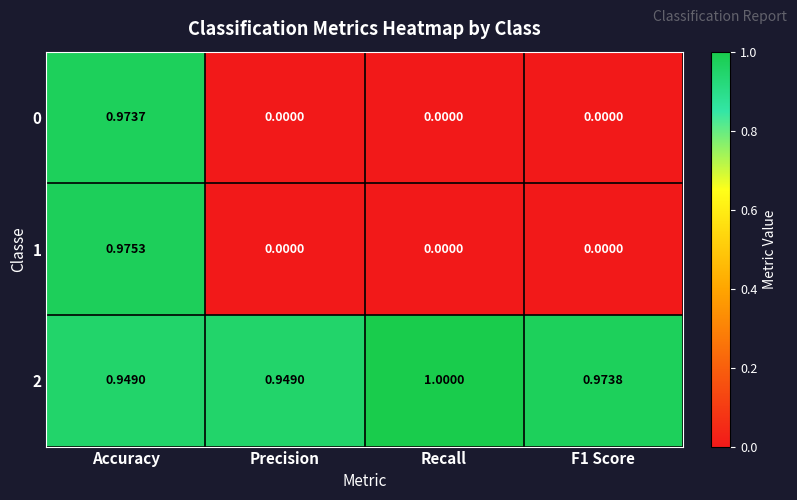

What is the greatest value displayed?

1.0